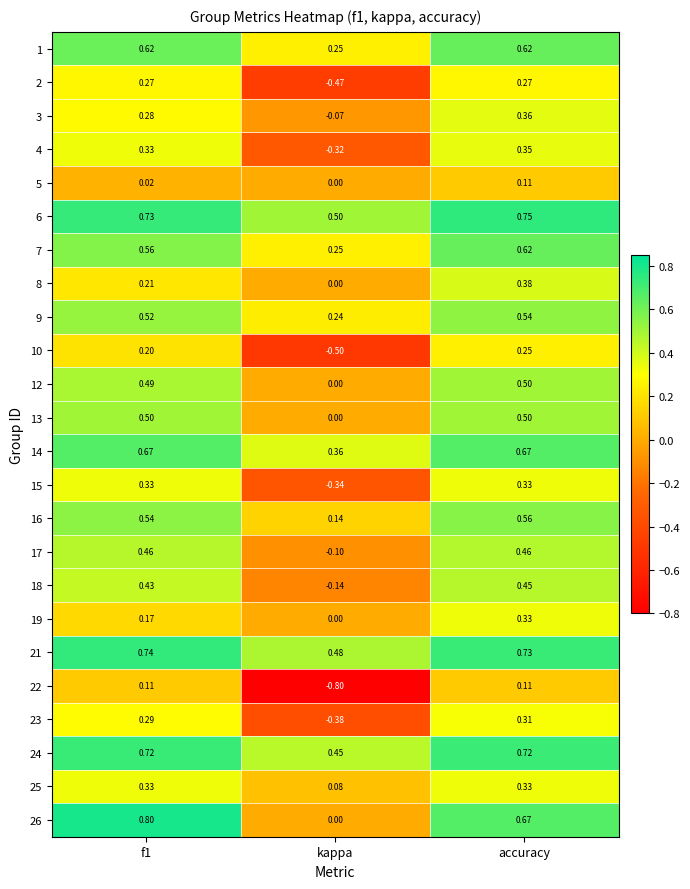

Between kappa and accuracy, which series saw the biggest shift?

22